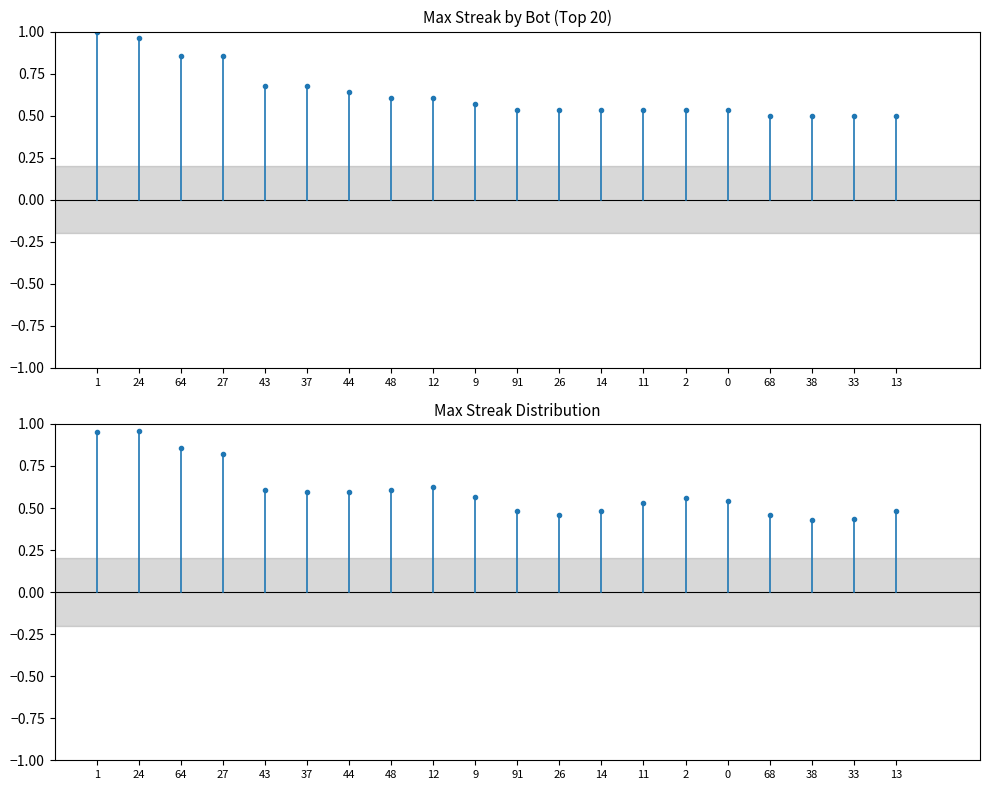

List the series in order of their overall mean, lowest first.

maxStreak_adj, maxStreak